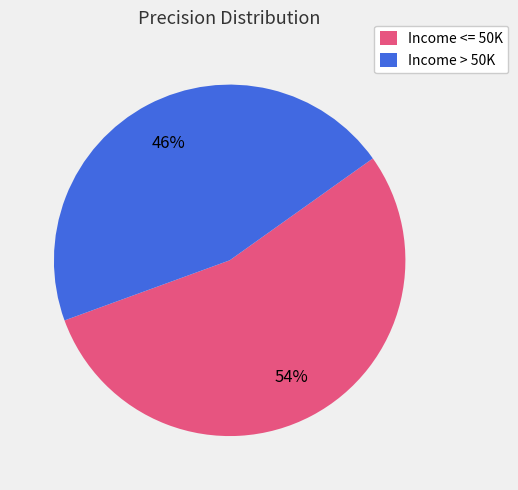

What is the smallest slice in the pie chart?

Income > 50K